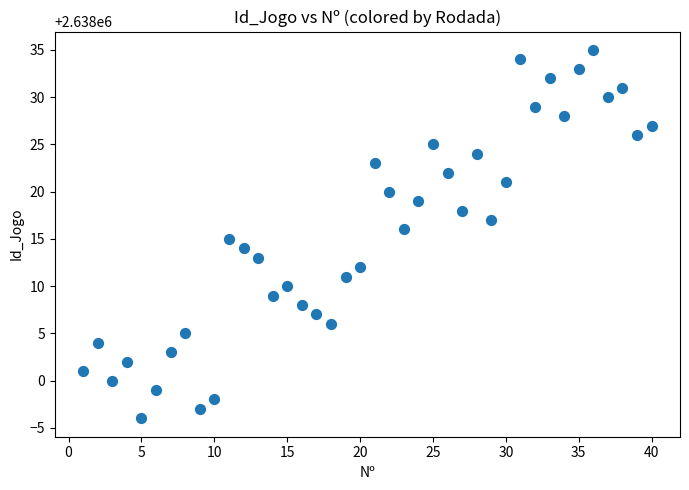

What is the range of Y values (max minus min)?

39